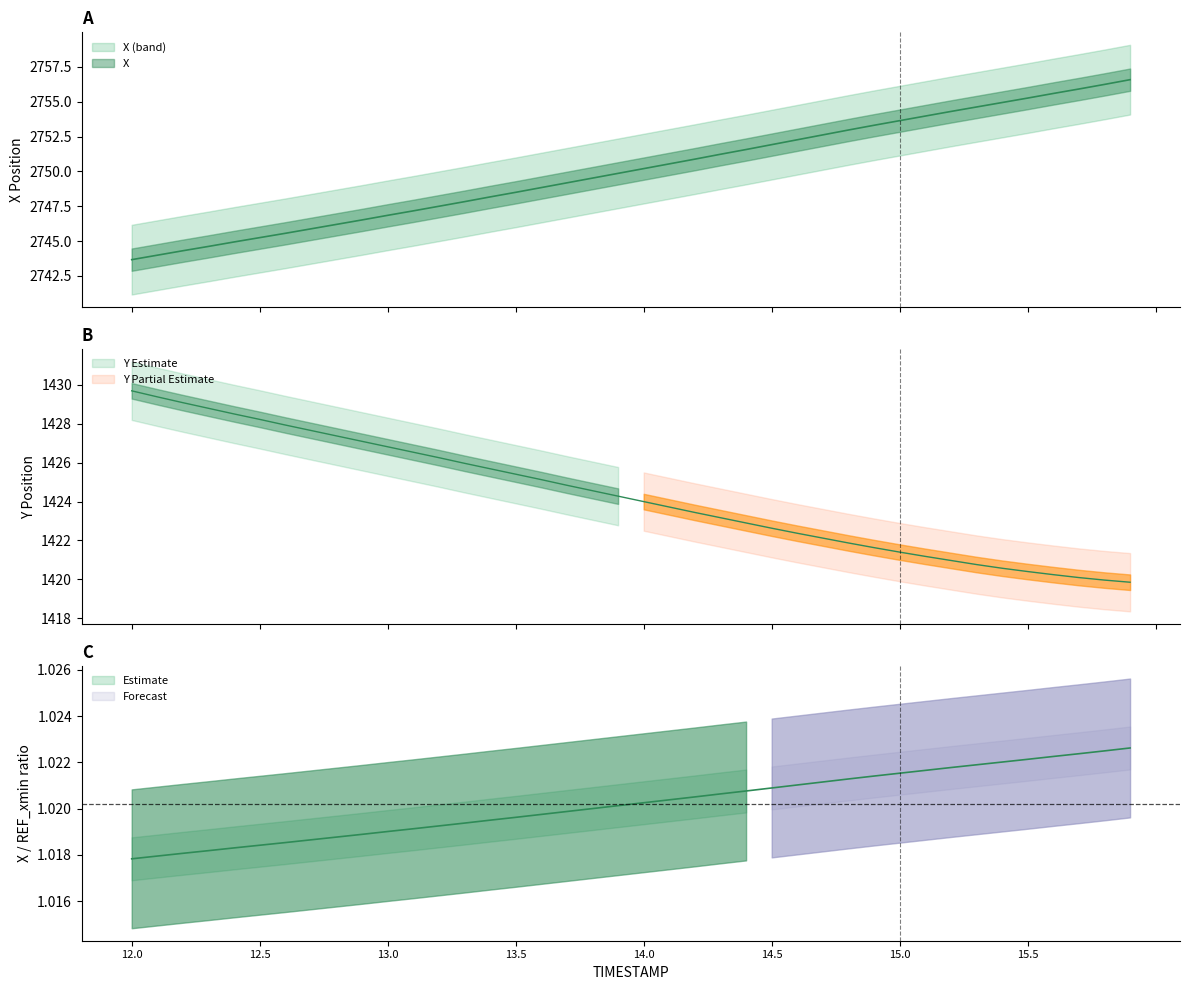

What is the difference between the second highest and minimum values in the Y series?

9.5